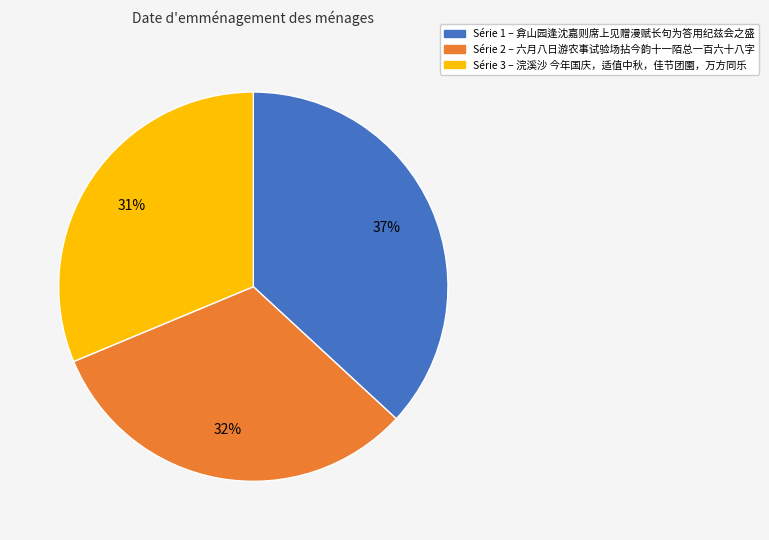

Does any single category account for the majority?

No